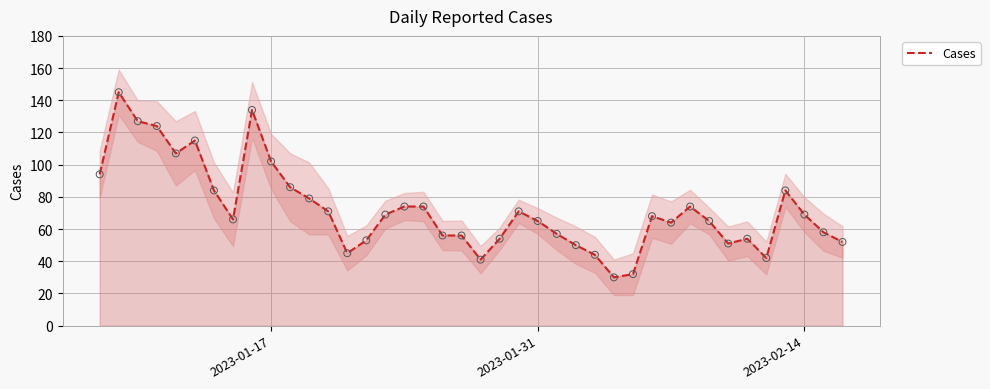

What is the minimum value for Cases?

30